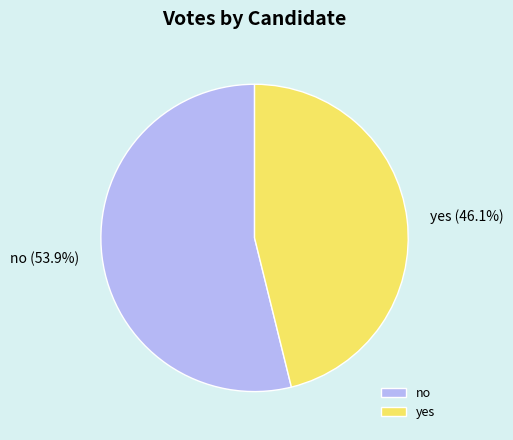

Does no represent more than half of the total?

Yes